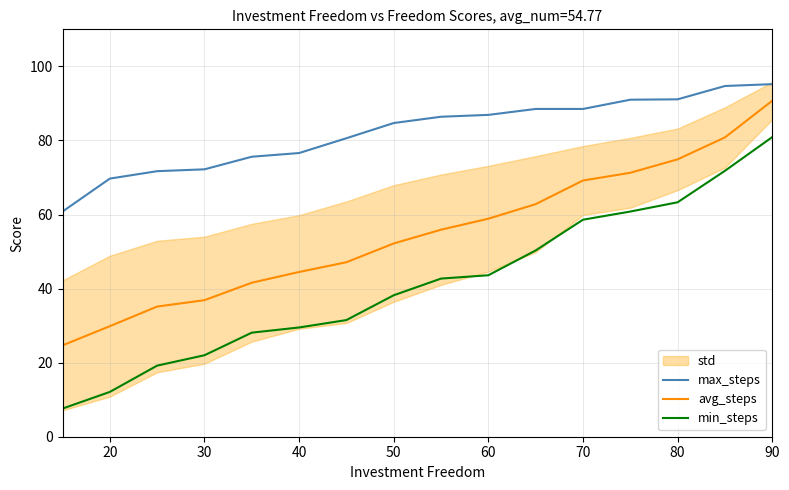

The min_steps series shows 43.6 at 60. True or false?

True